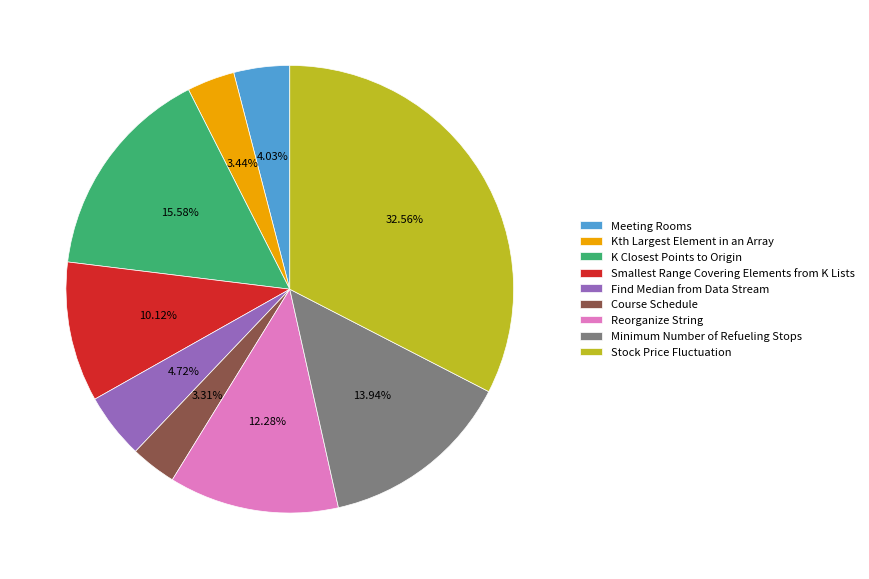

Which has a higher value, Find Median from Data Stream or Course Schedule?

Find Median from Data Stream